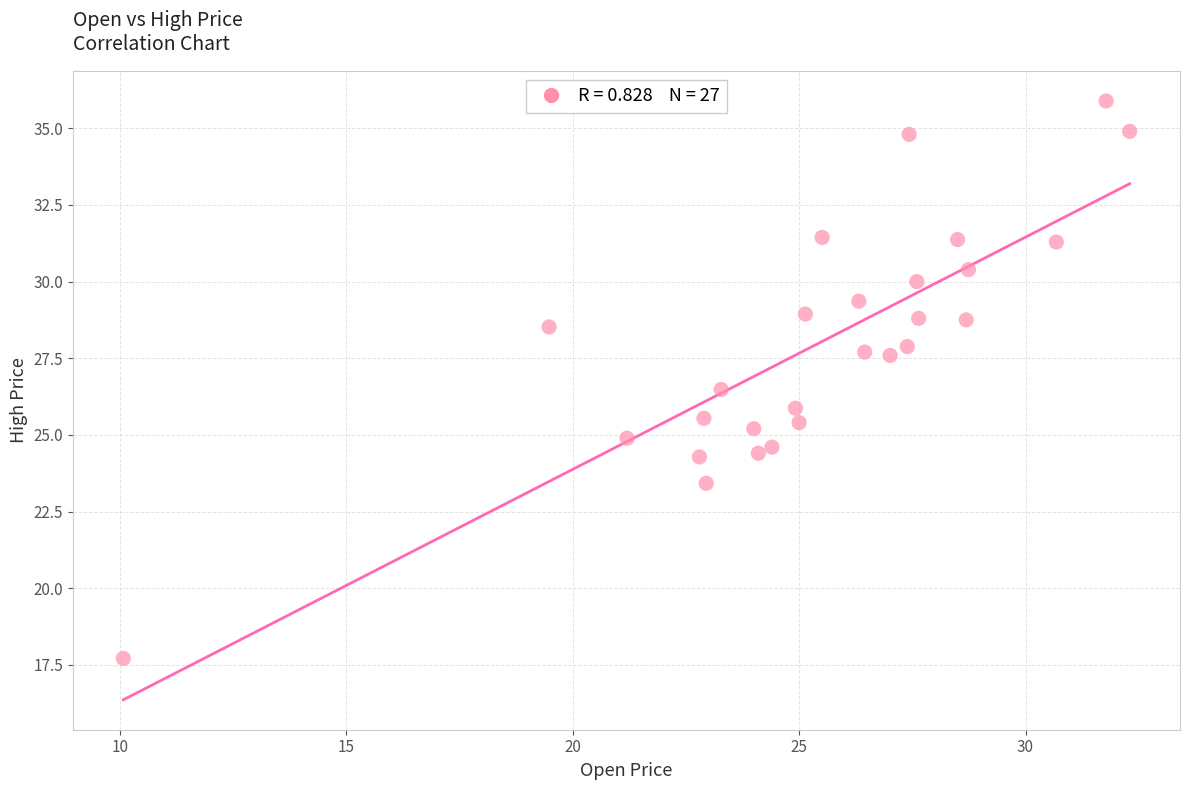

What is the range of X values (max minus min)?

22.2